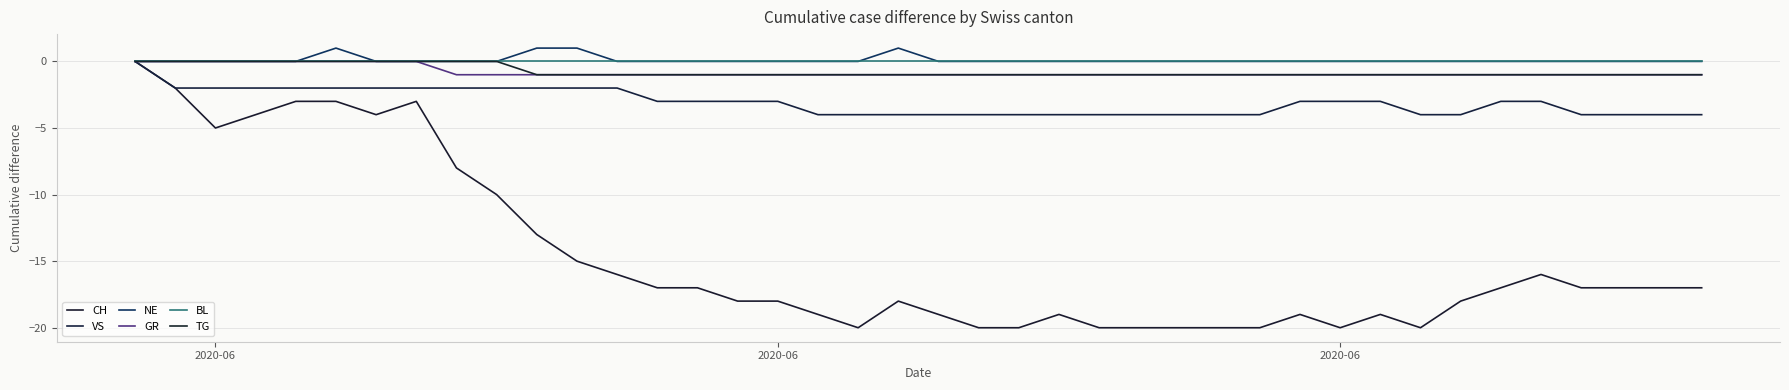

How many NE values are between 0 and 1?

40